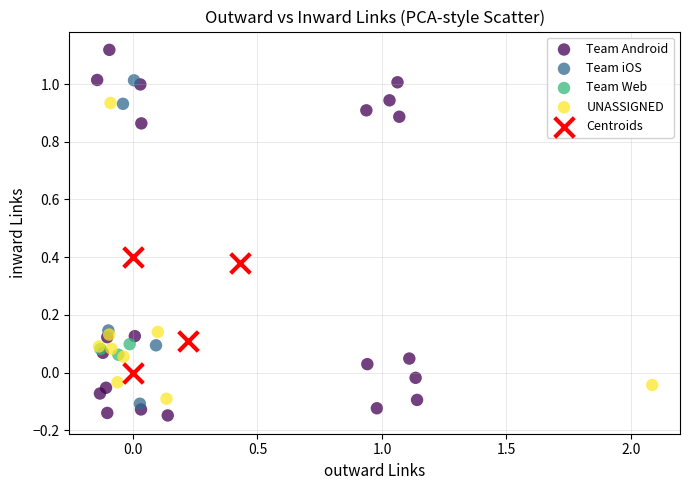

Which series has the widest spread of Y values?

Team Android